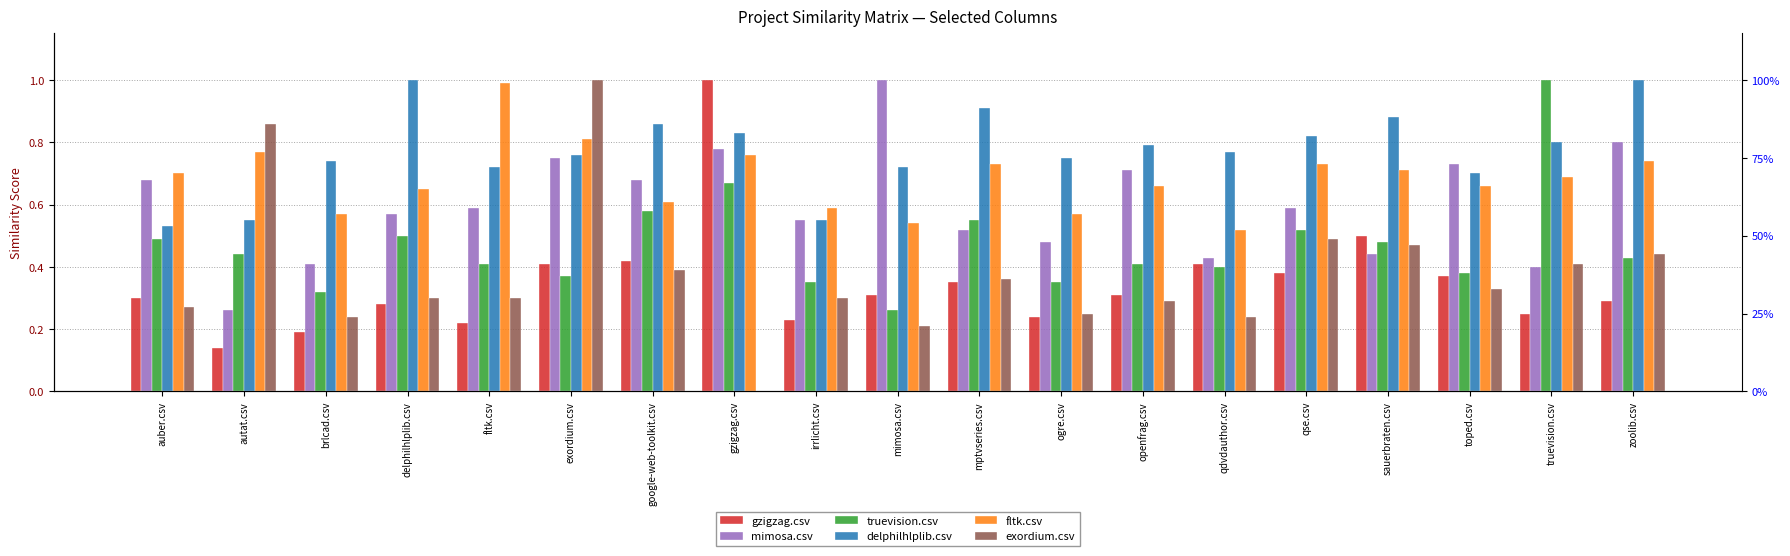

How many groups of bars are there?

19